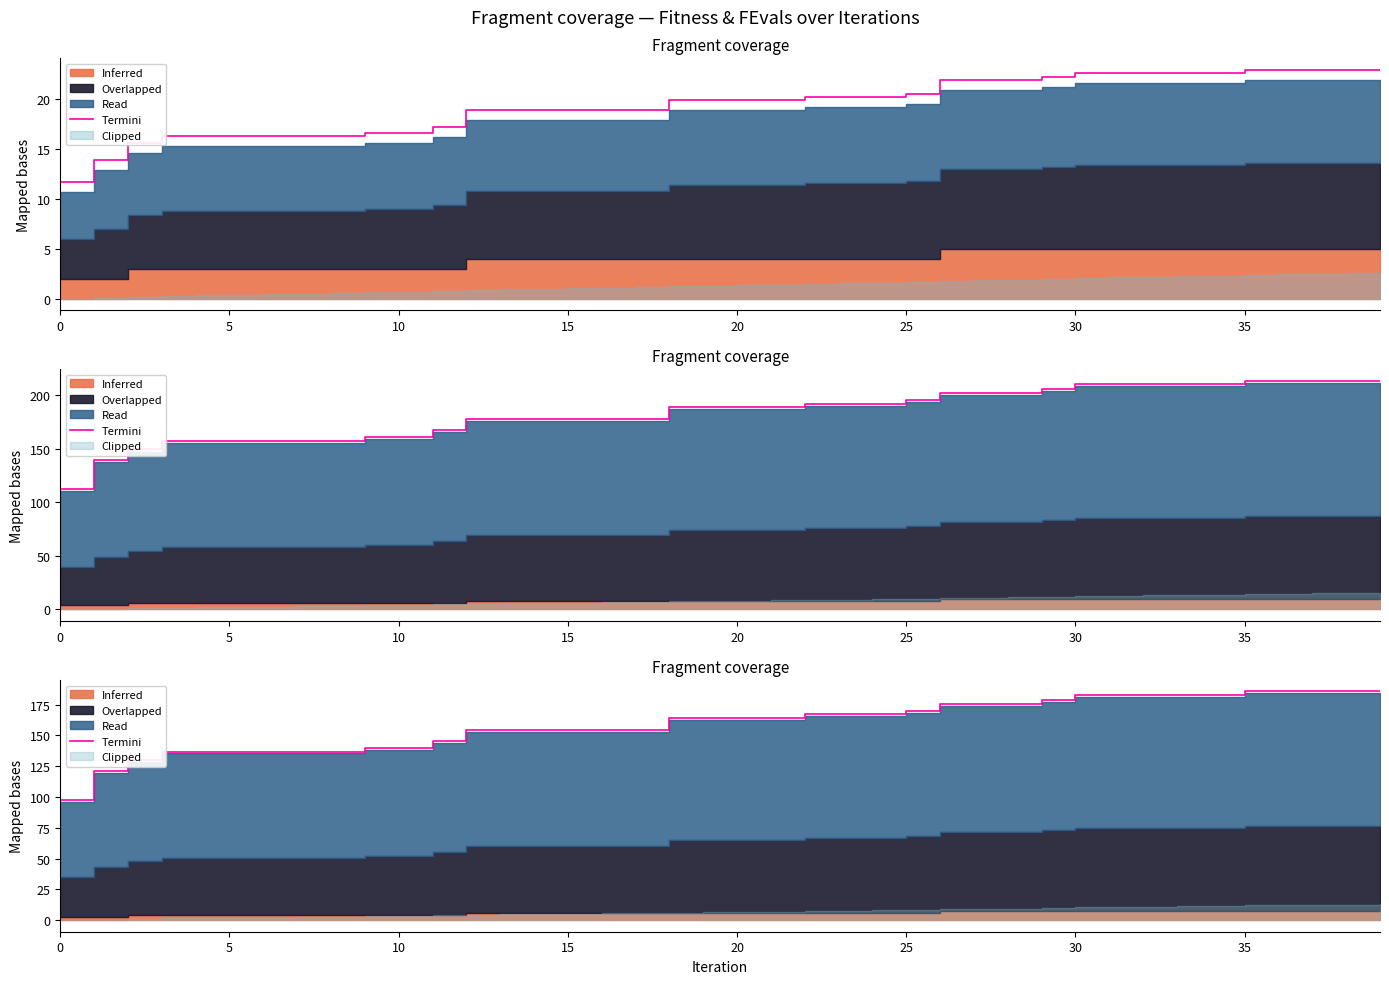

Between 36 and 33, which is larger?

36